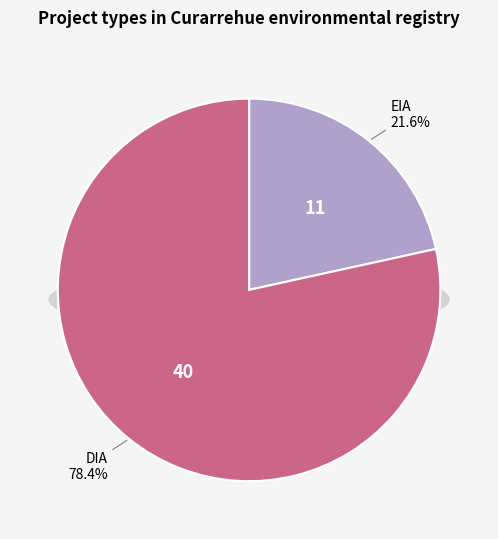

Combined, do DIA and EIA account for over 50%?

Yes